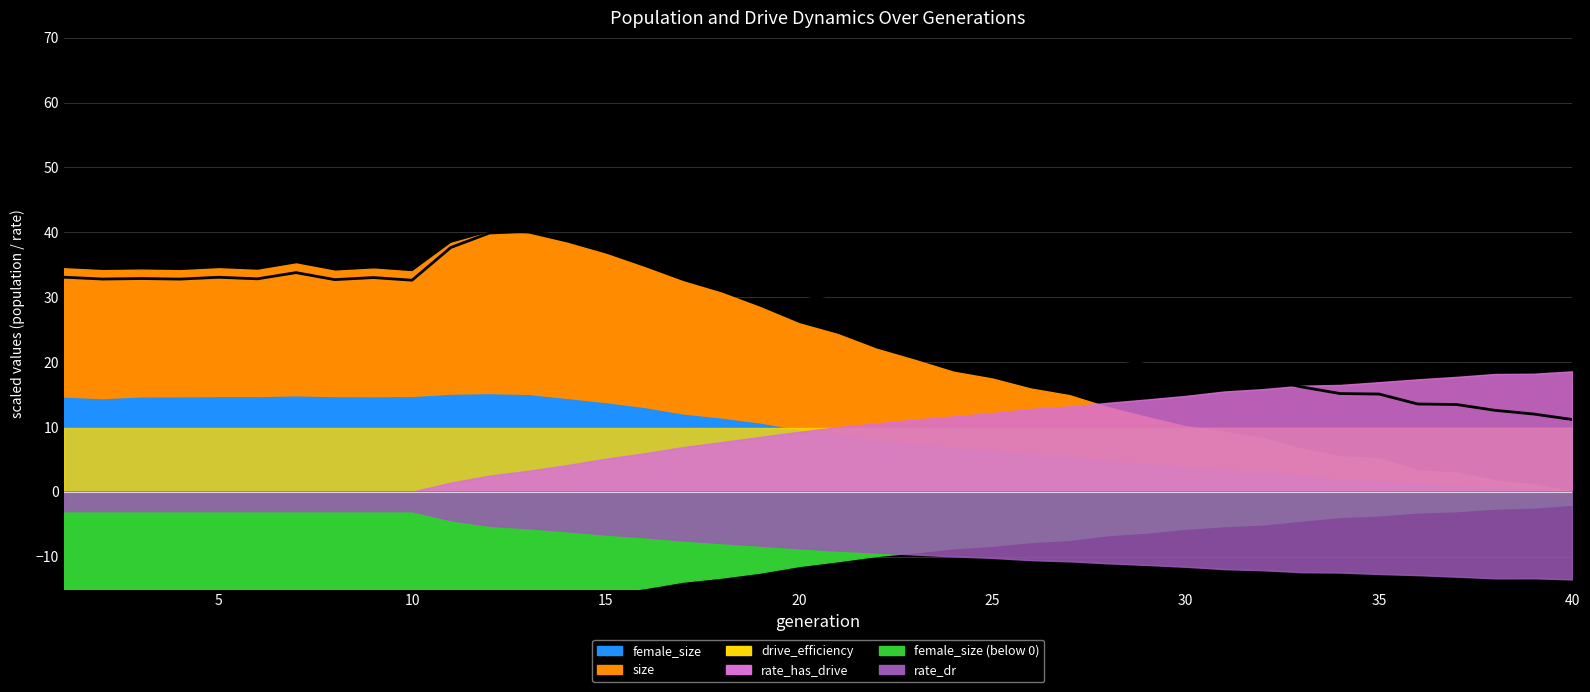

Reading left to right, transcribe all the data shown in this chart.

33.1	32.8	32.9	32.8	33.1	32.8	33.8	32.7	33.0	32.6	37.7	39.9	40.1	39.3	38.3	36.8	35.3	34.0	32.4	30.5	29.3	27.5	26.2	24.7	24.0	22.9	22.2	20.7	19.6	18.6	18.1	17.4	16.2	15.1	15.1	13.5	13.5	12.6	12.0	11.1